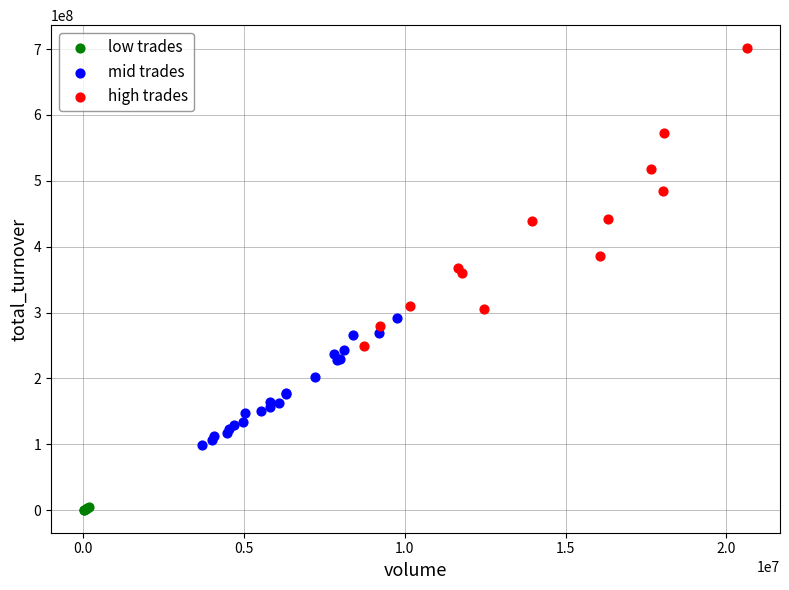

Which series has the widest spread of Y values?

high trades